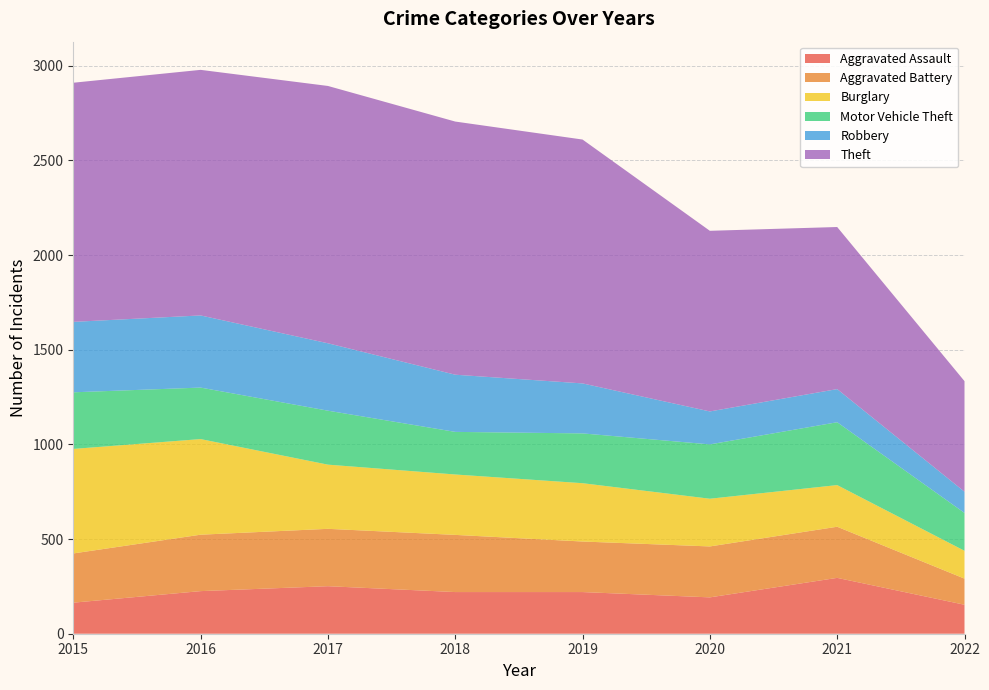

Reading left to right, extract all data points from this chart.

Aggravated Assault: 164	225	251	220	220	192	295	153
Aggravated Battery: 260	298	303	302	267	269	270	138
Burglary: 552	505	339	319	308	252	220	147
Motor Vehicle Theft: 299	272	285	225	263	287	332	200
Robbery: 372	381	356	302	264	174	175	112
Theft: 1263	1297	1359	1337	1288	954	856	584